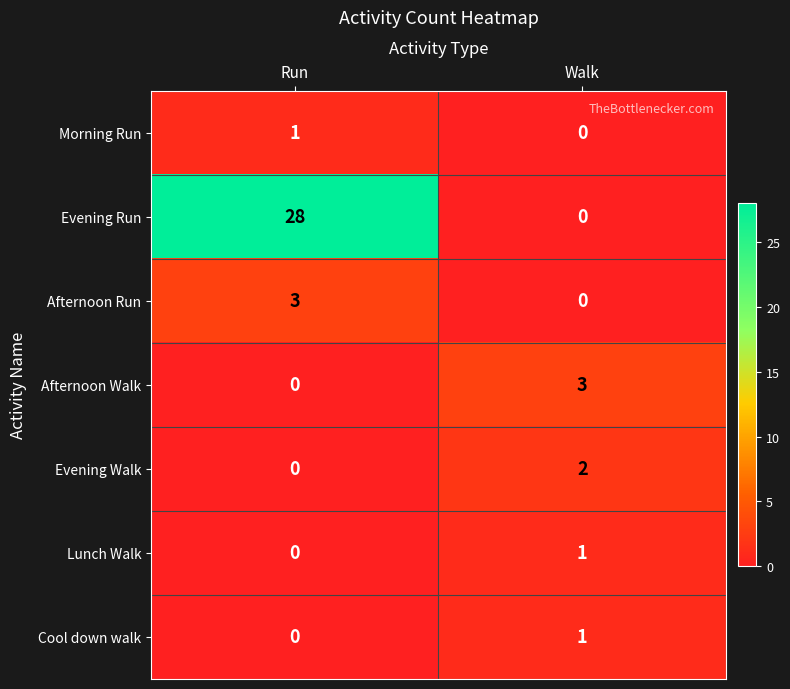

What is the total value across all series at Walk?

7